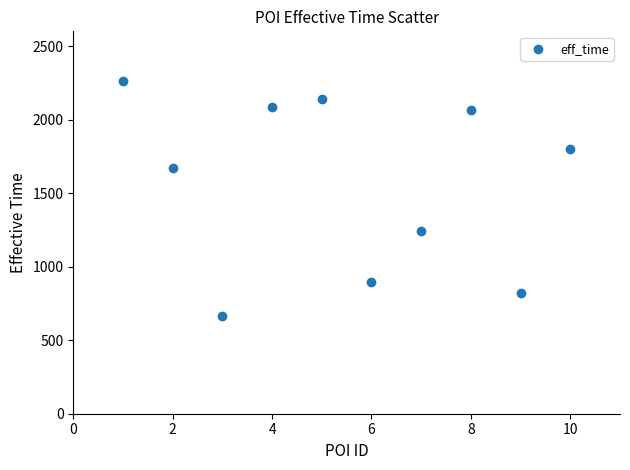

What is the average X value?

6